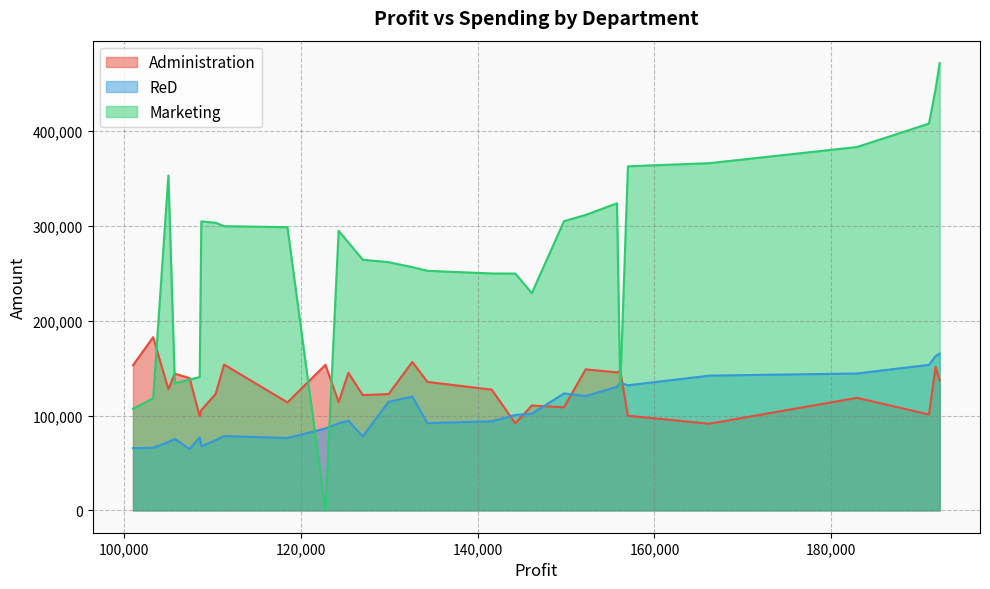

What is the maximum value for ReD?

165349.2